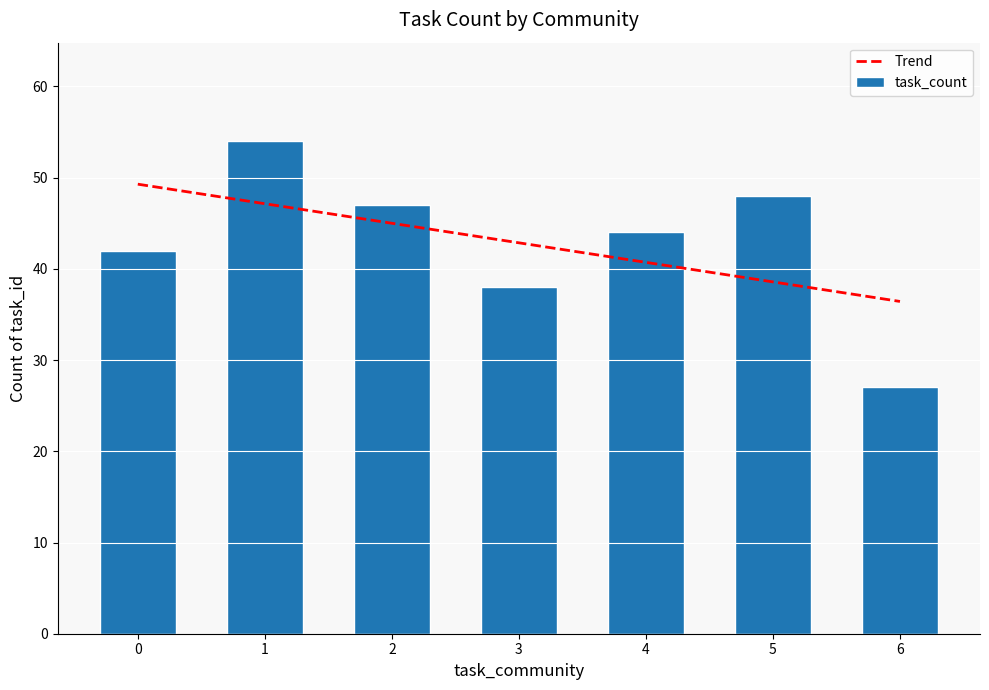

True or false: Trend has a value of 26.9 at 4.

False